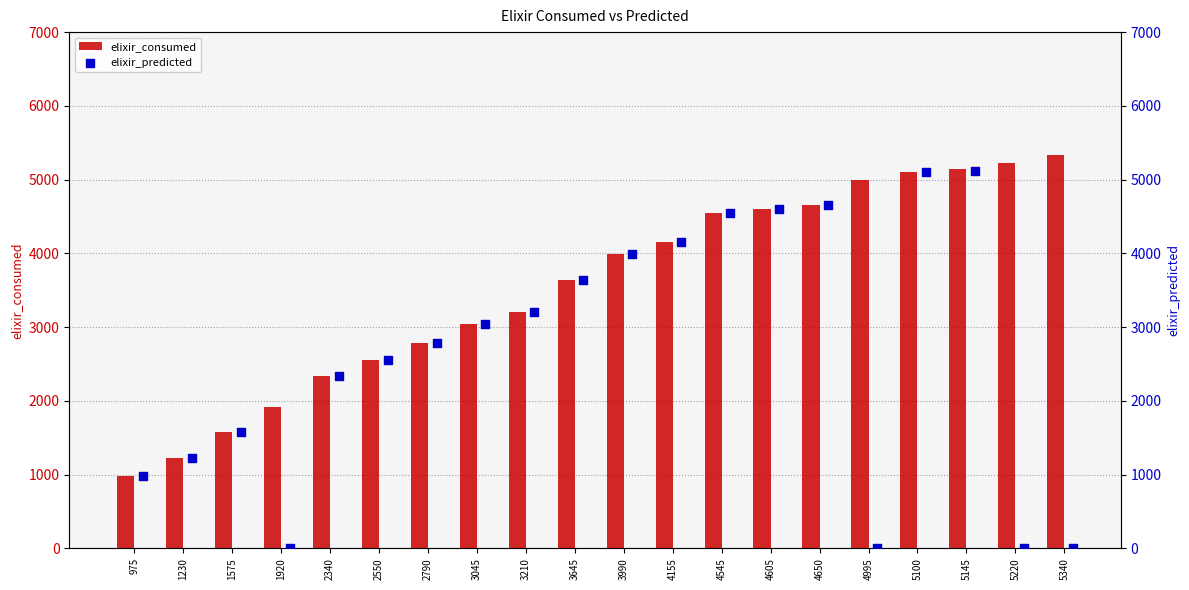

Which series has the largest total across all categories?

elixir_consumed